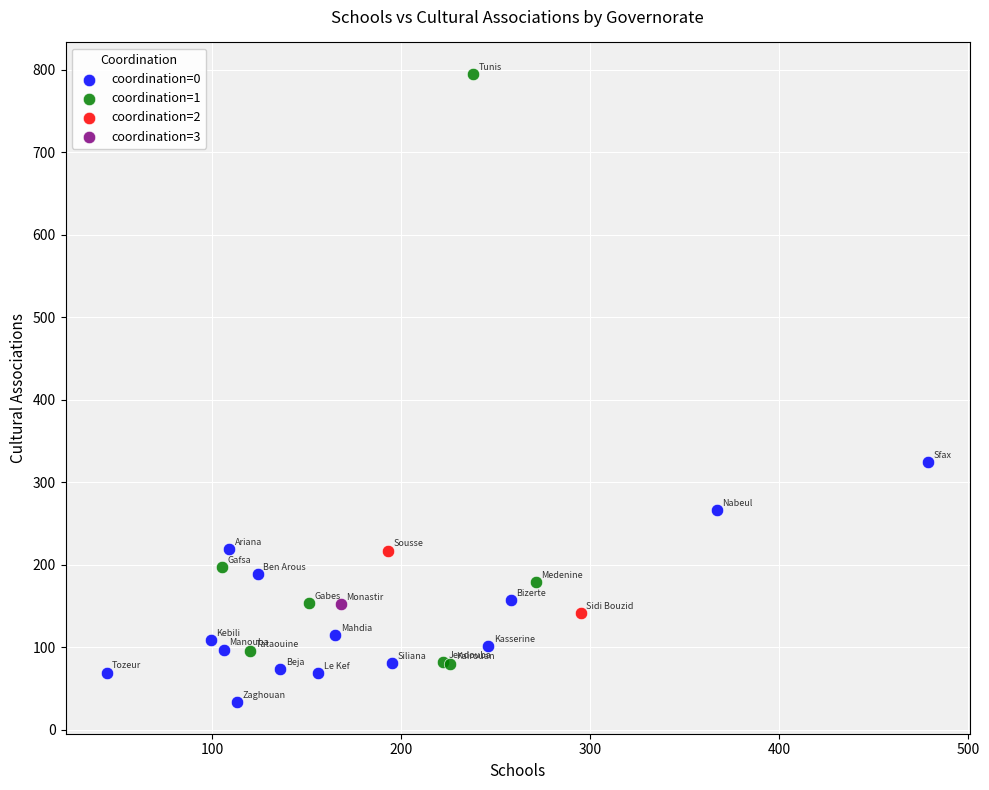

What are all the series names shown in the legend?

coordination=0, coordination=1, coordination=2, coordination=3